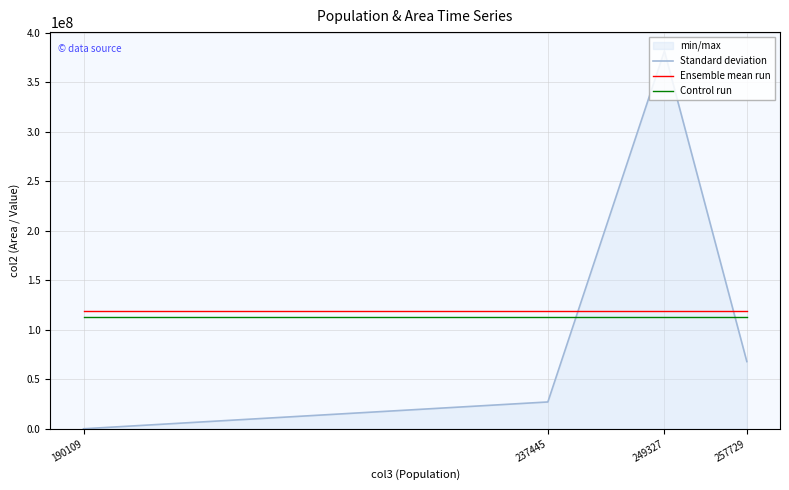

Which series has the largest total across all categories?

Standard deviation